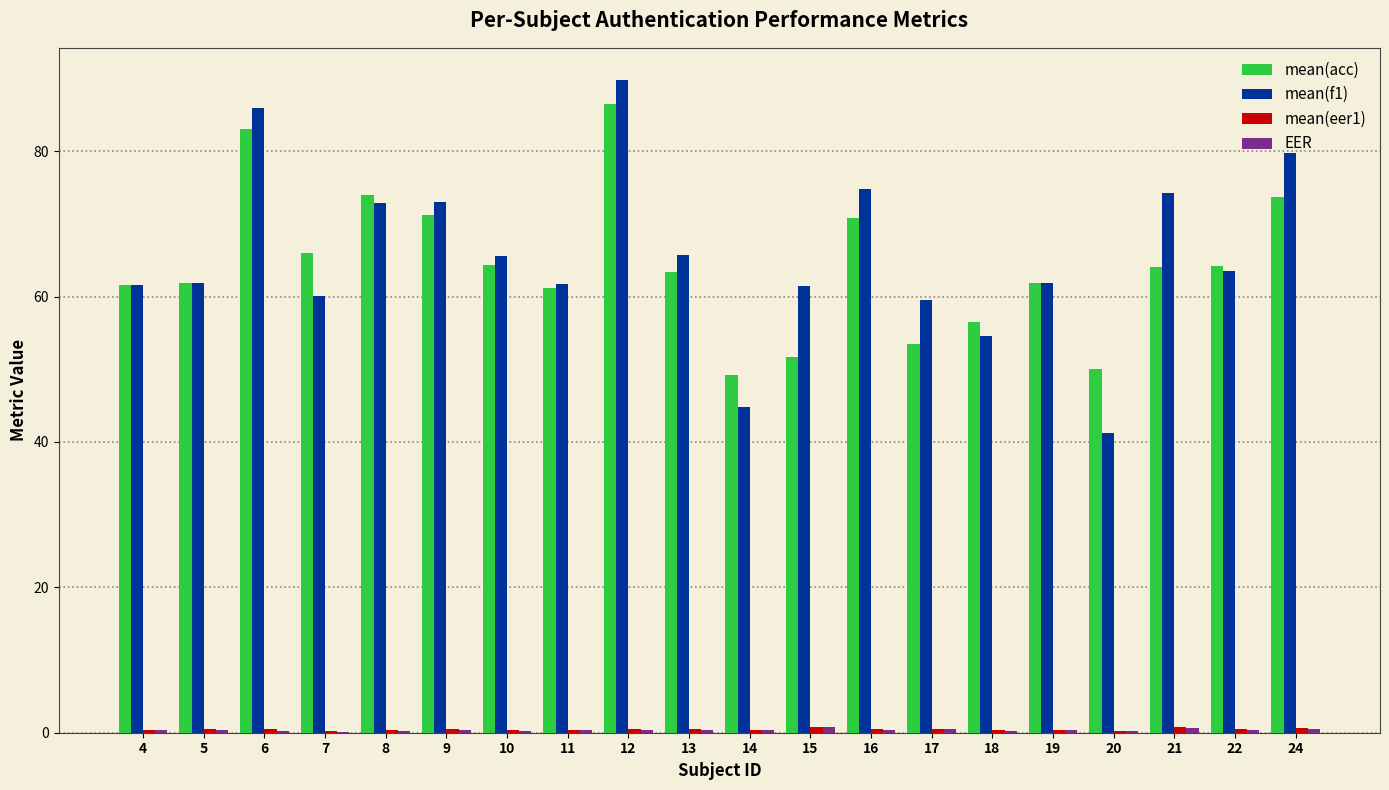

How many groups of bars are there?

20